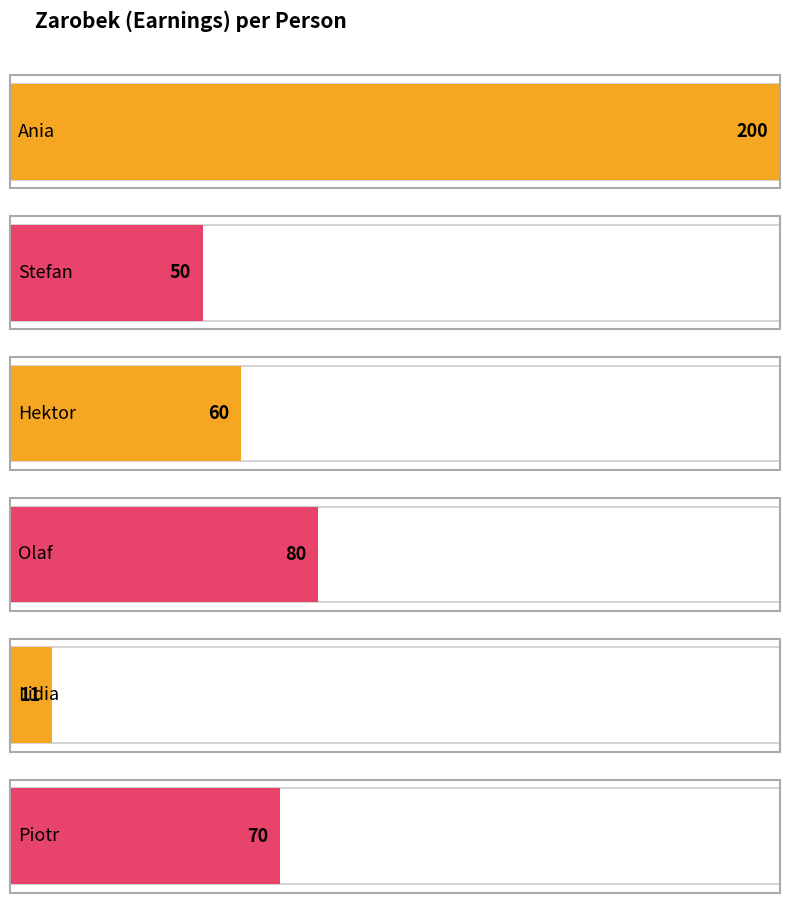

Between Olaf and Ania, which is larger?

Ania